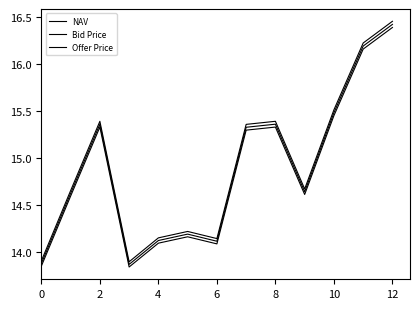

Which series has the widest spread of values?

Offer Price